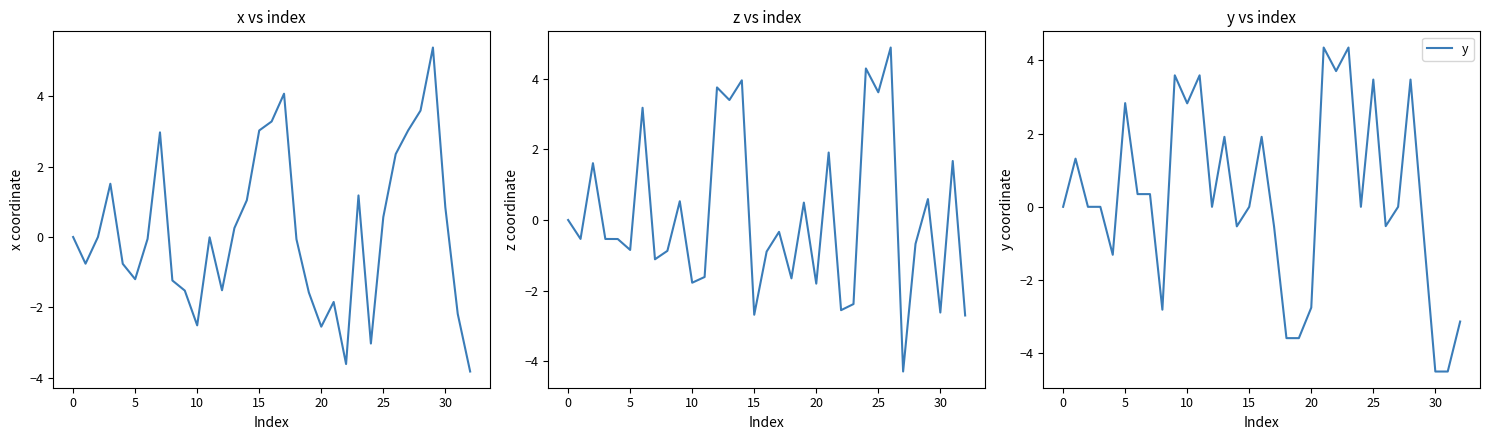

What is the value of the z point at the 15th from the left?

4.0